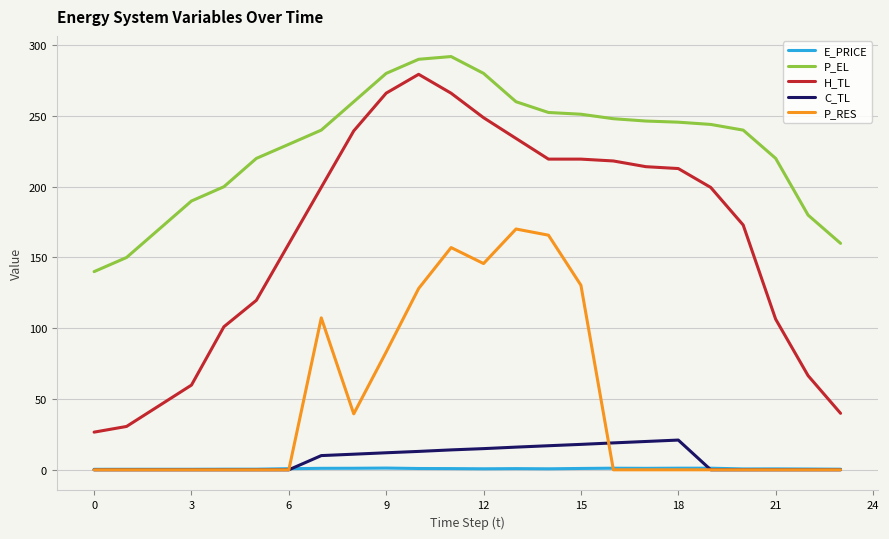

Count the number of data series in this chart.

5